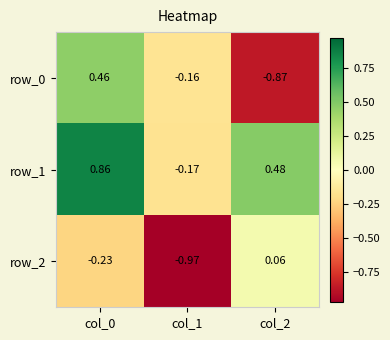

Rank the categories by row_0 value from lowest to highest.

col_2, col_1, col_0